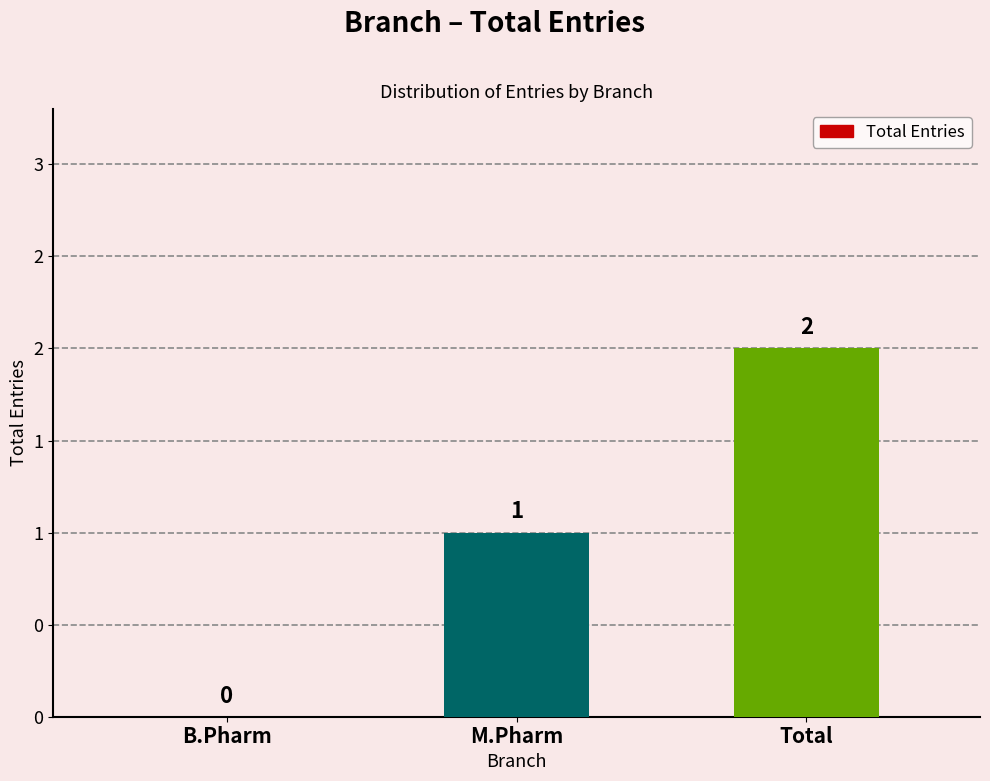

Are the bars horizontal?

No